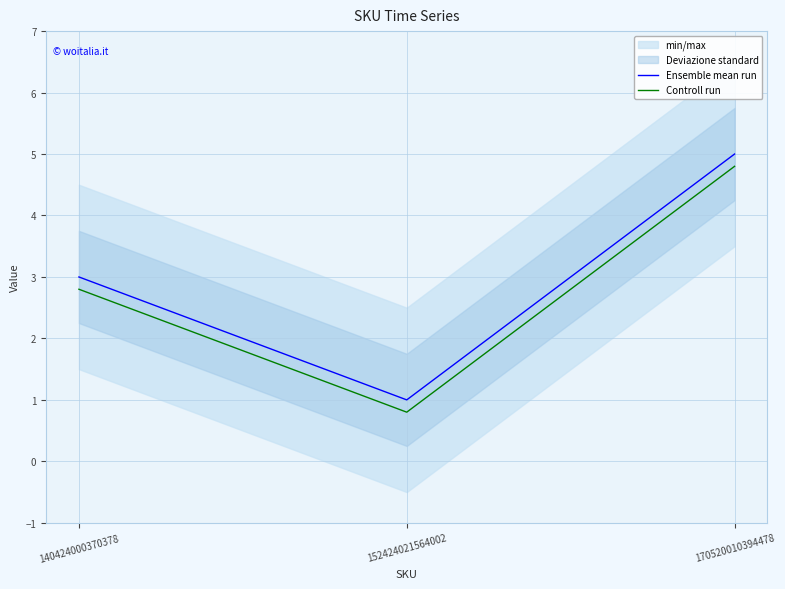

Between 152424021564002 and 170520010394478, which series saw the biggest shift?

Ensemble mean run